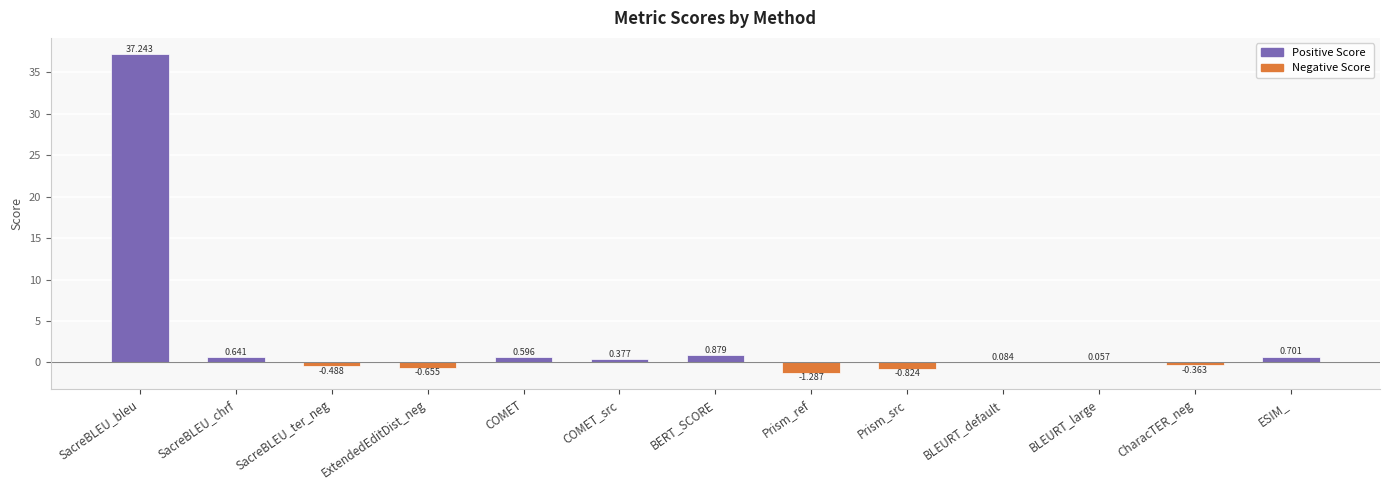

Which category has the highest value across all series?

SacreBLEU_bleu